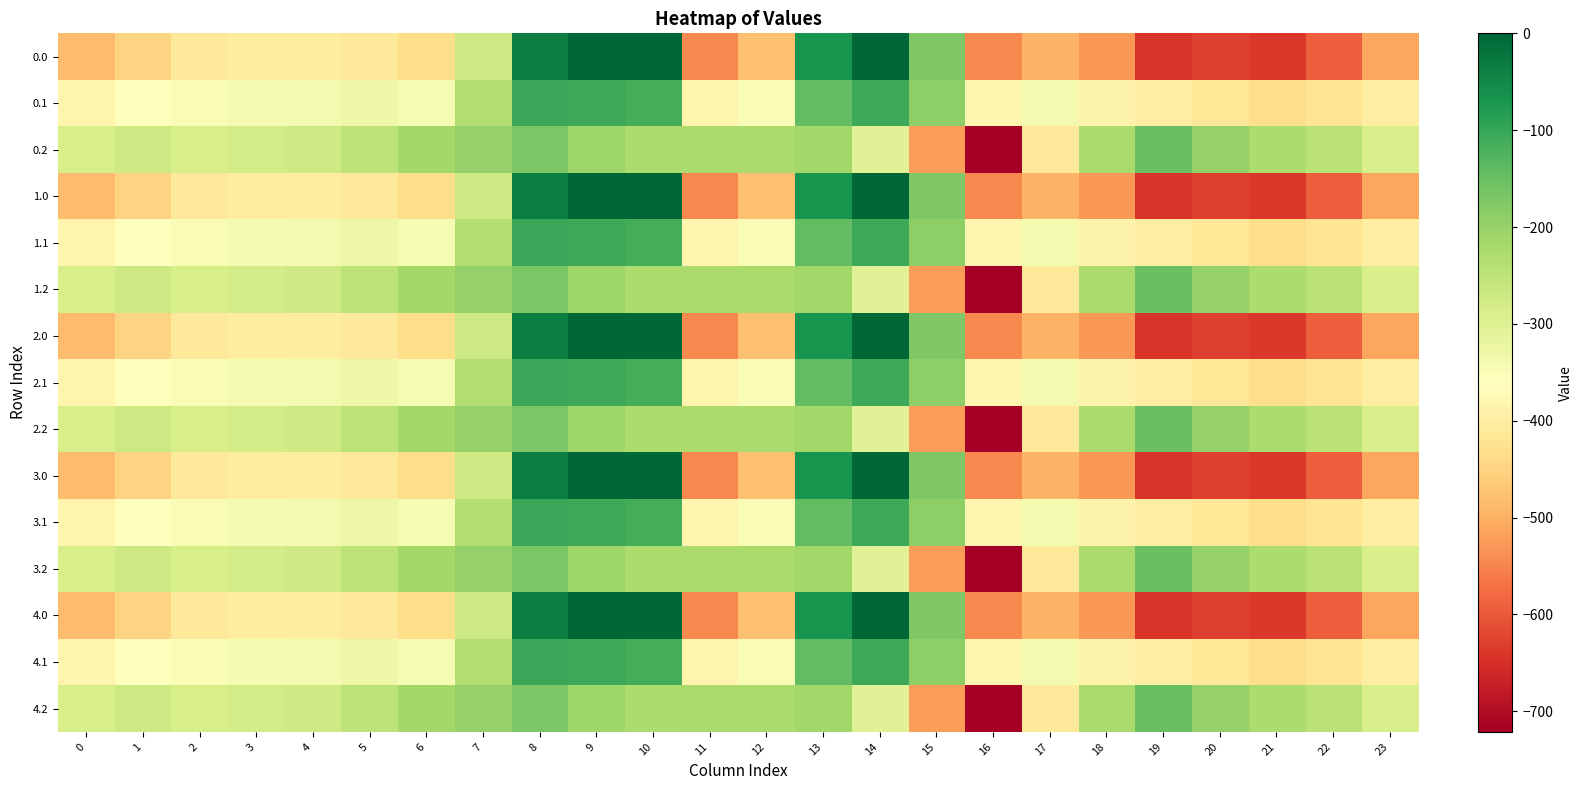

What is the smallest value displayed?

-721.2